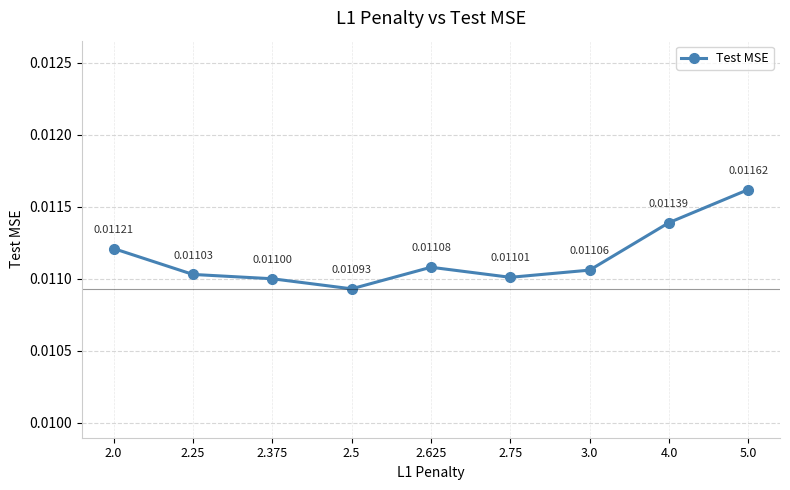

Which category has the highest value across all series?

5.0